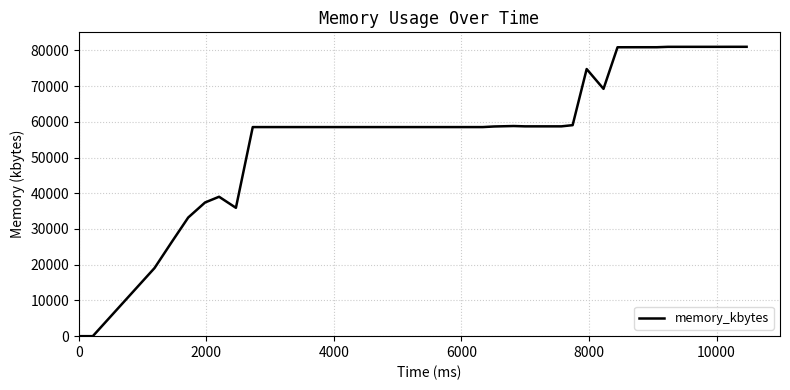

Is this an area chart (filled region under the line)?

No